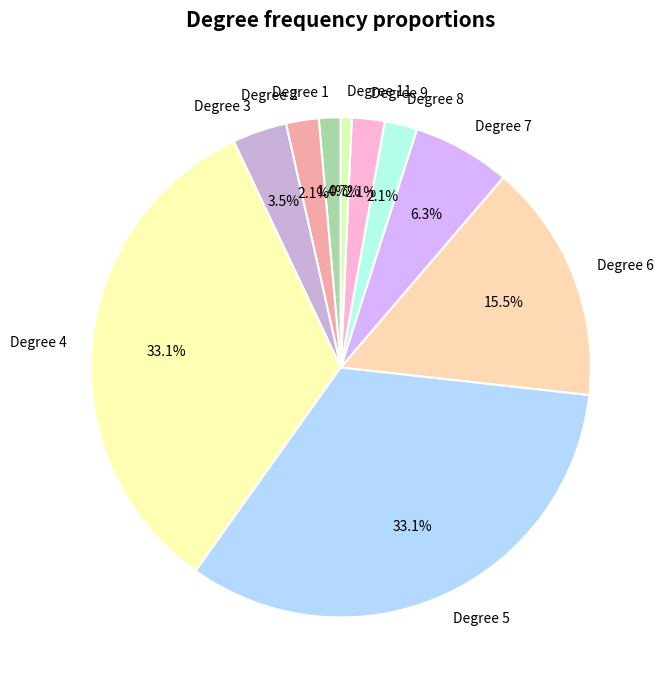

Which slice is the smallest?

Degree 11